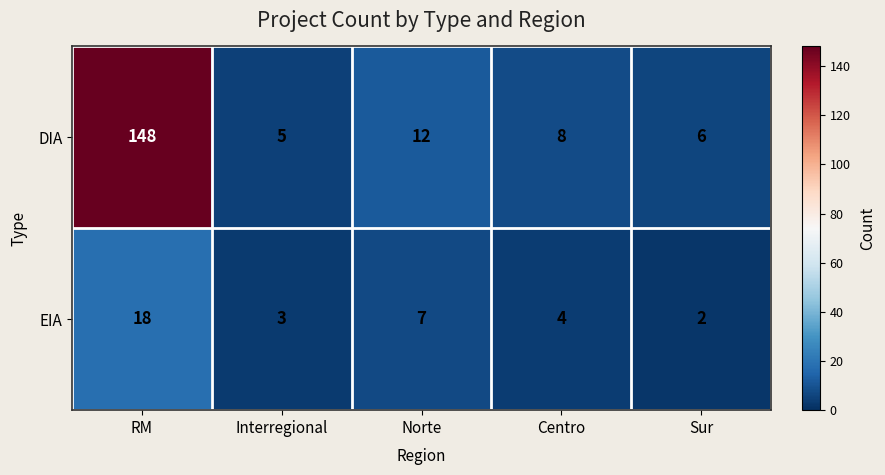

At RM, list the series in order from smallest to largest.

EIA, DIA